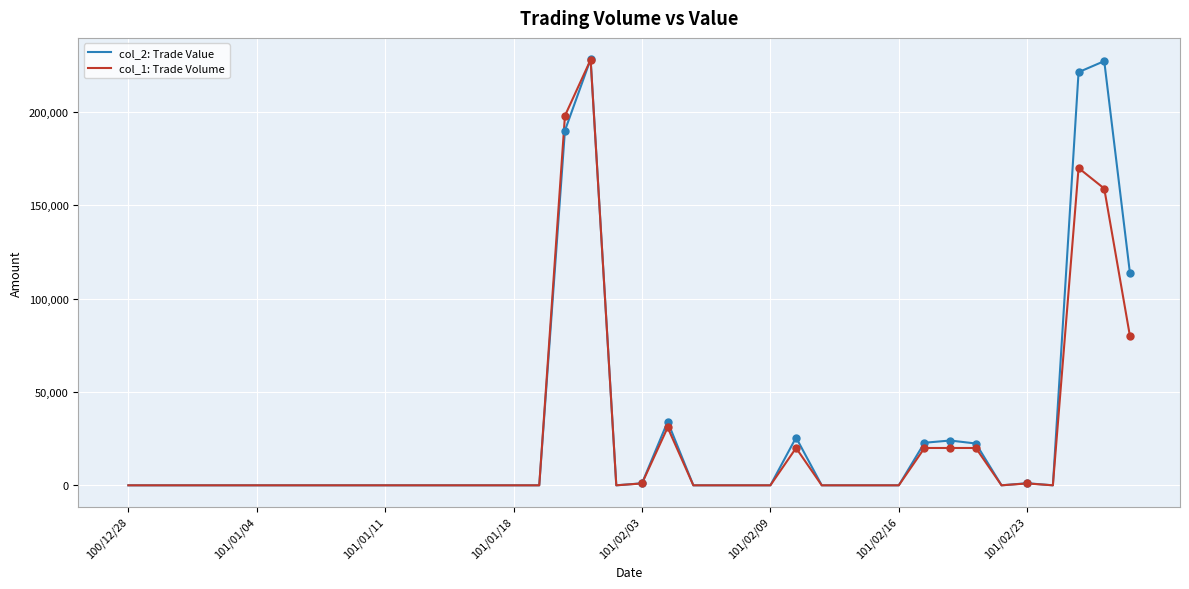

At how many categories does at least one series exceed 194614?

4